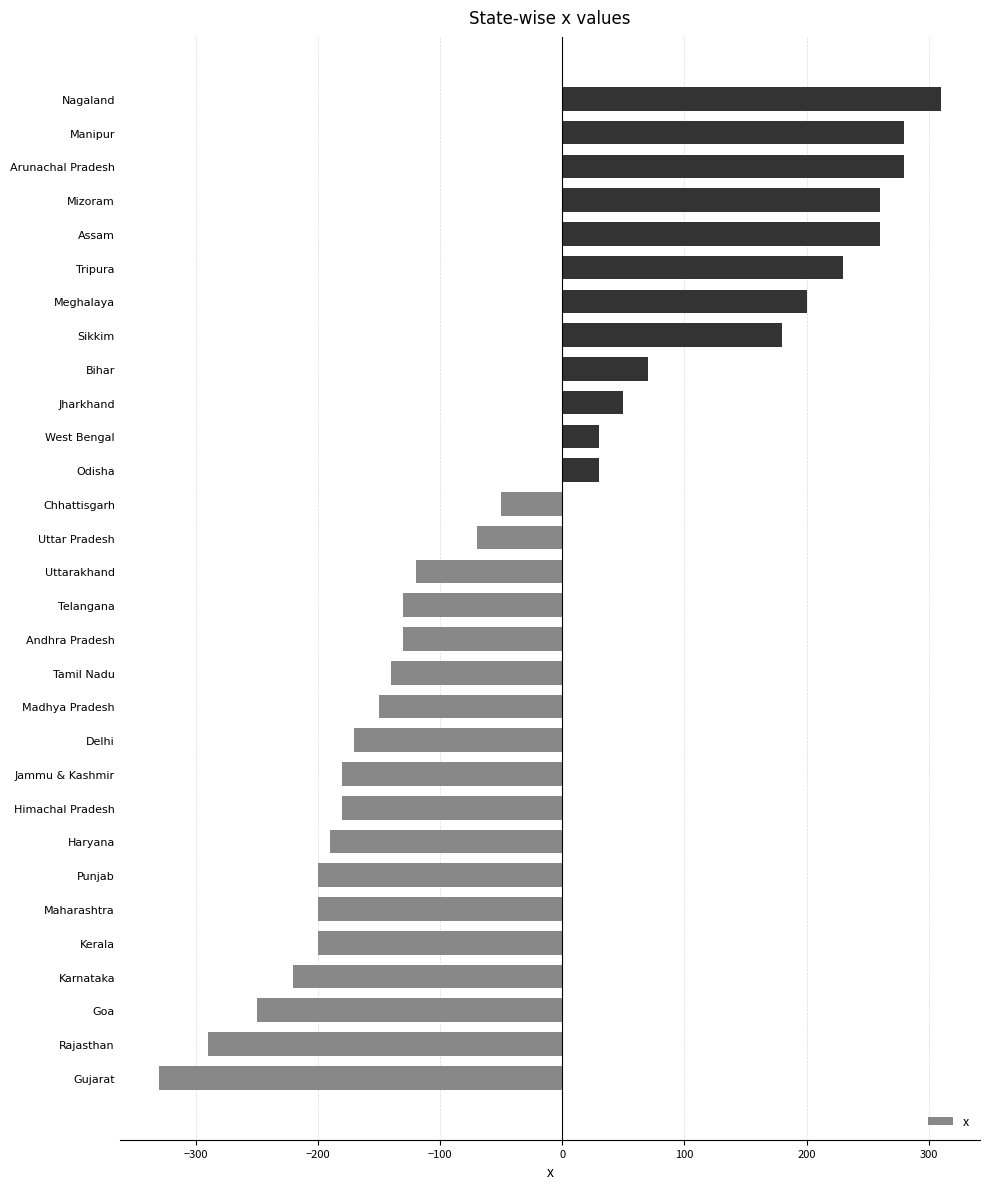

What is the change in value from Punjab to Sikkim?

+380